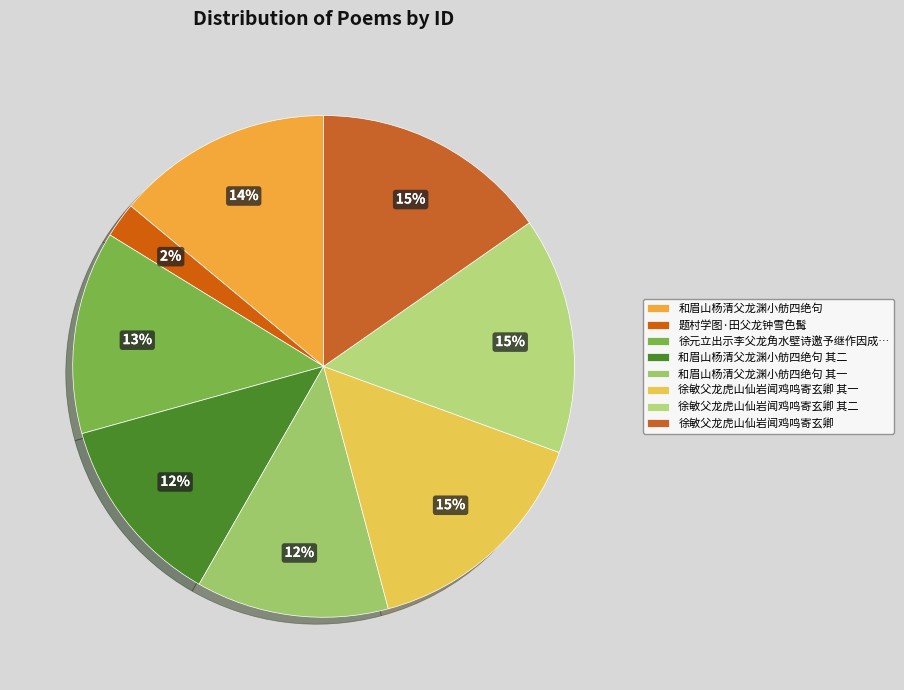

Is 和眉山杨清父龙渊小舫四绝句 其一 the majority of the pie?

No